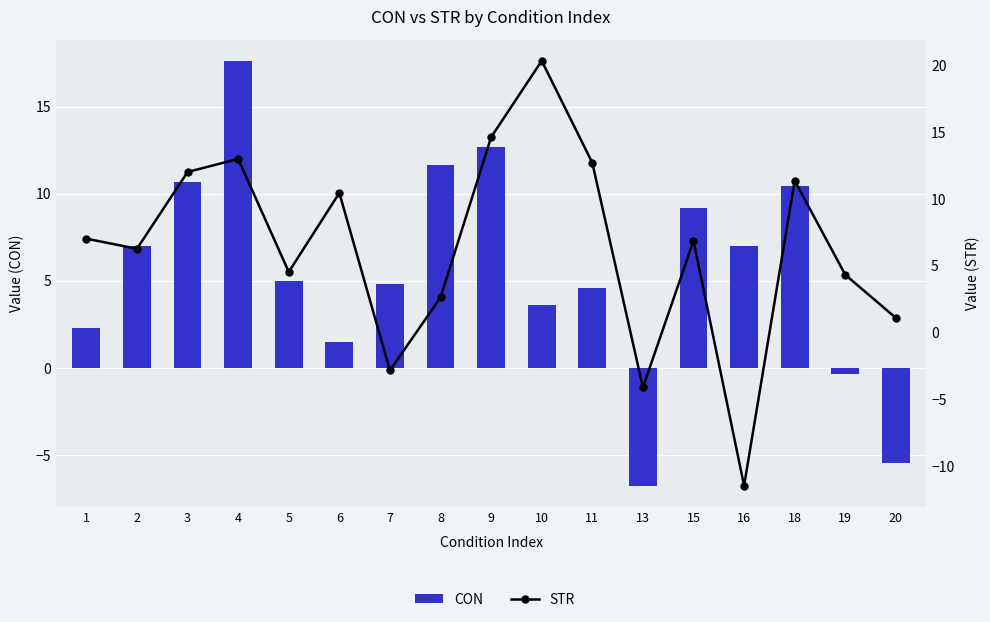

What is the total value across all series at 2?

13.3